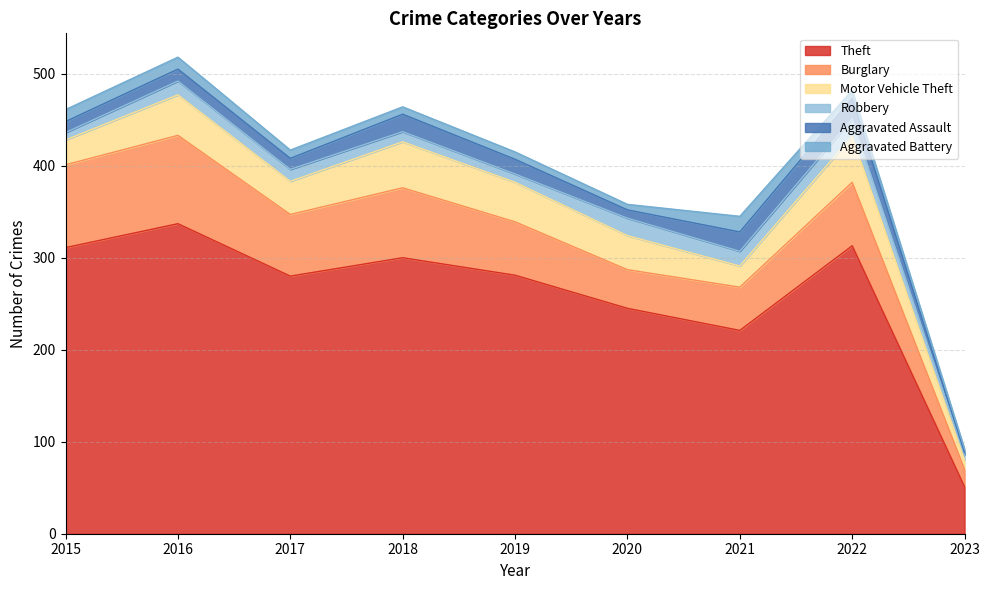

What is the value of the Motor Vehicle Theft point at the 9th from the left?

10